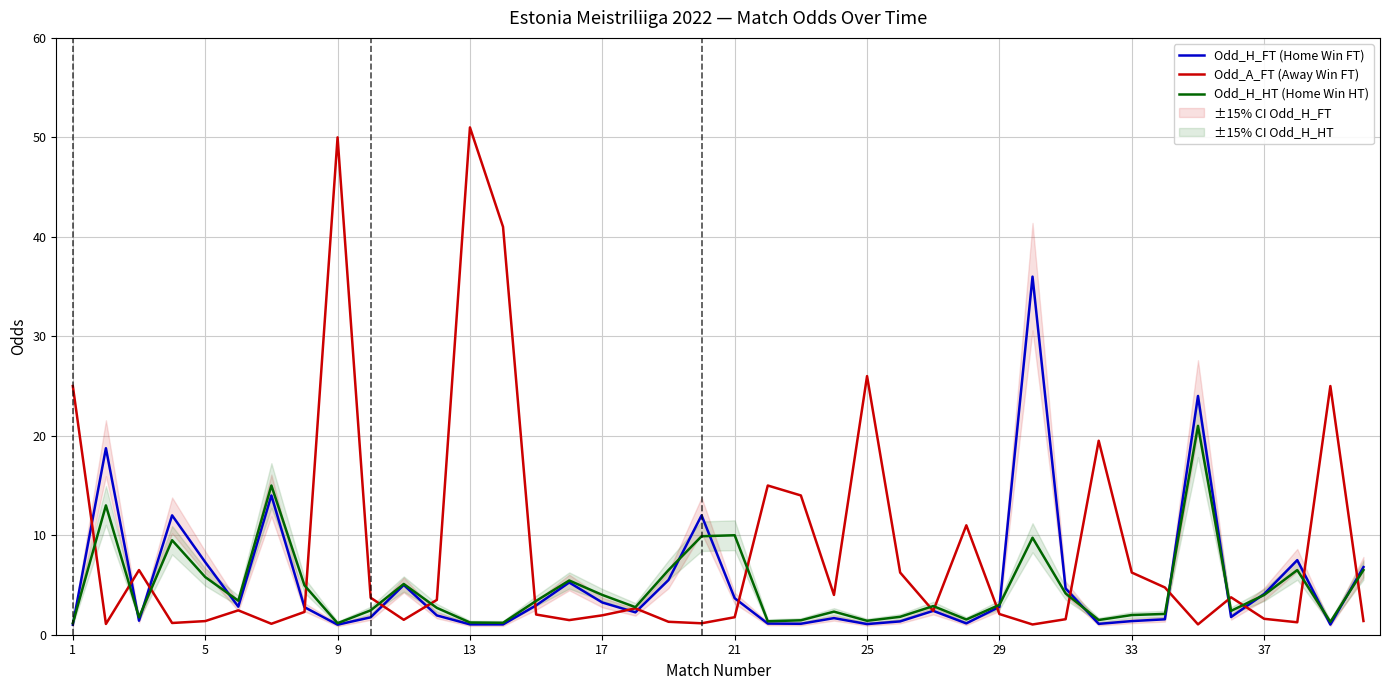

How many interior local peaks does the Odd_H_FT (Home Win FT) series have?

11